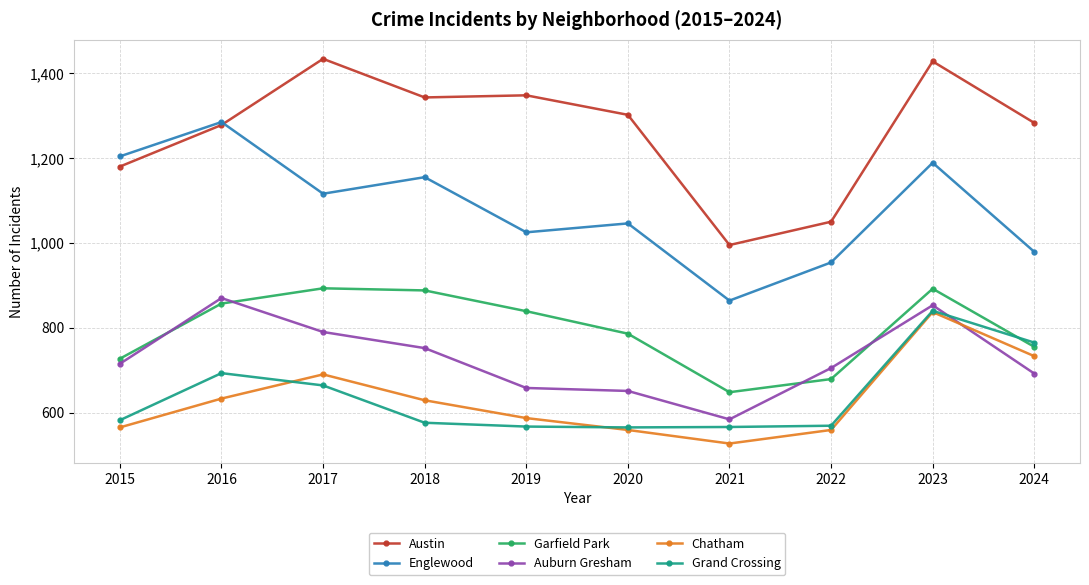

What is the difference between the second highest and minimum values in the Austin series?

433